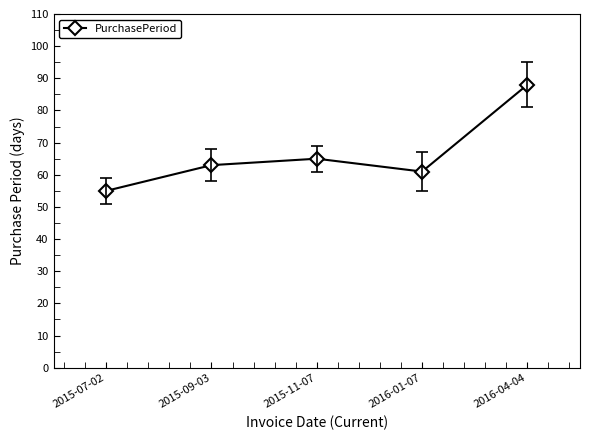

How many values are below 63?

2